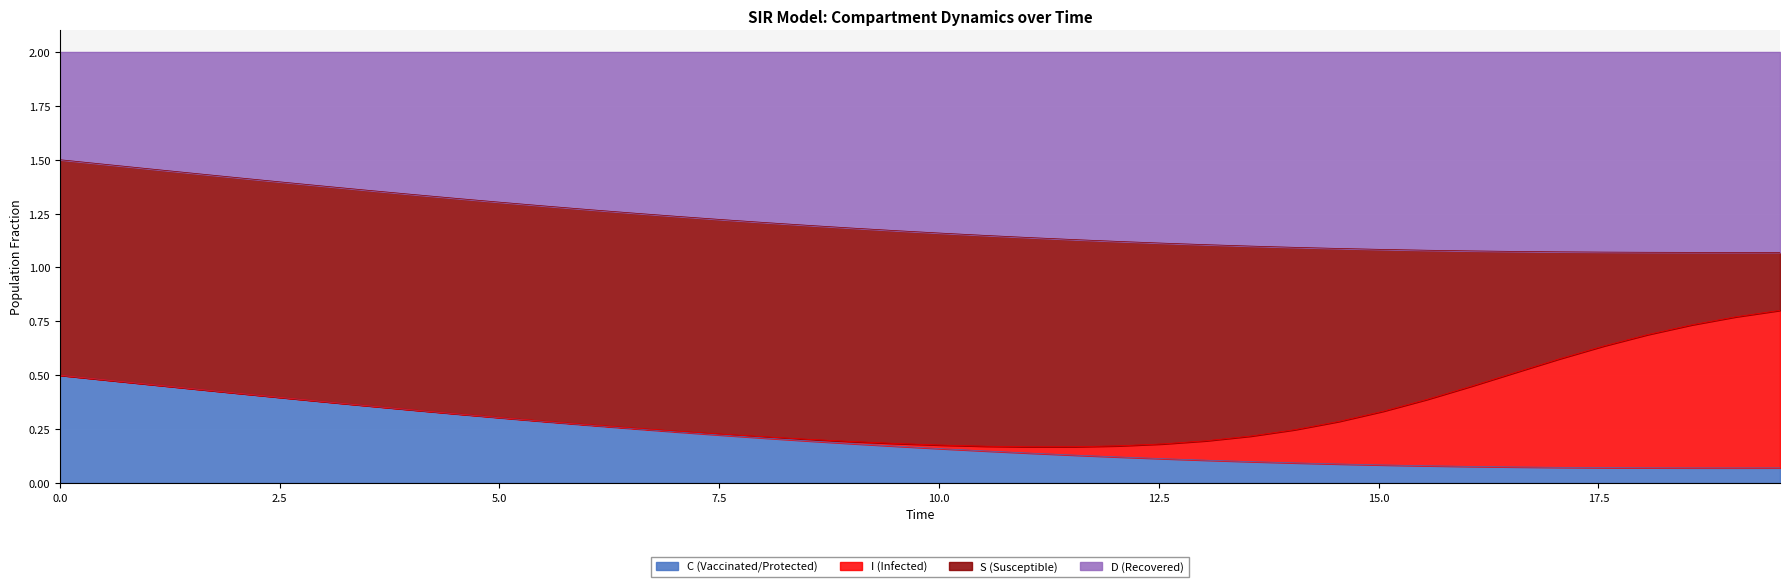

What are all the series names shown in the legend?

C (Vaccinated/Protected), I (Infected), S (Susceptible), D (Recovered)